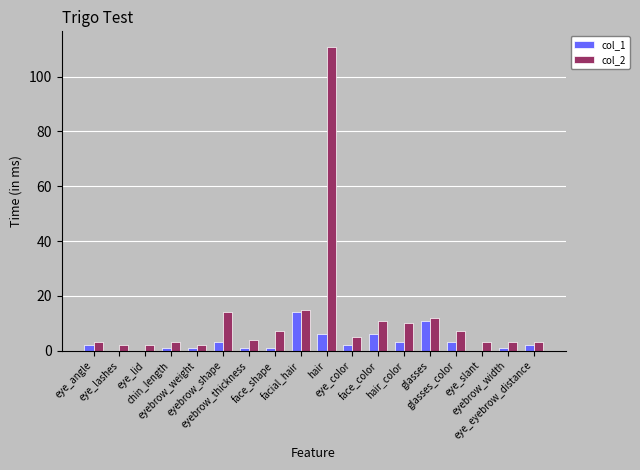

What is the maximum value shown in the chart?

111